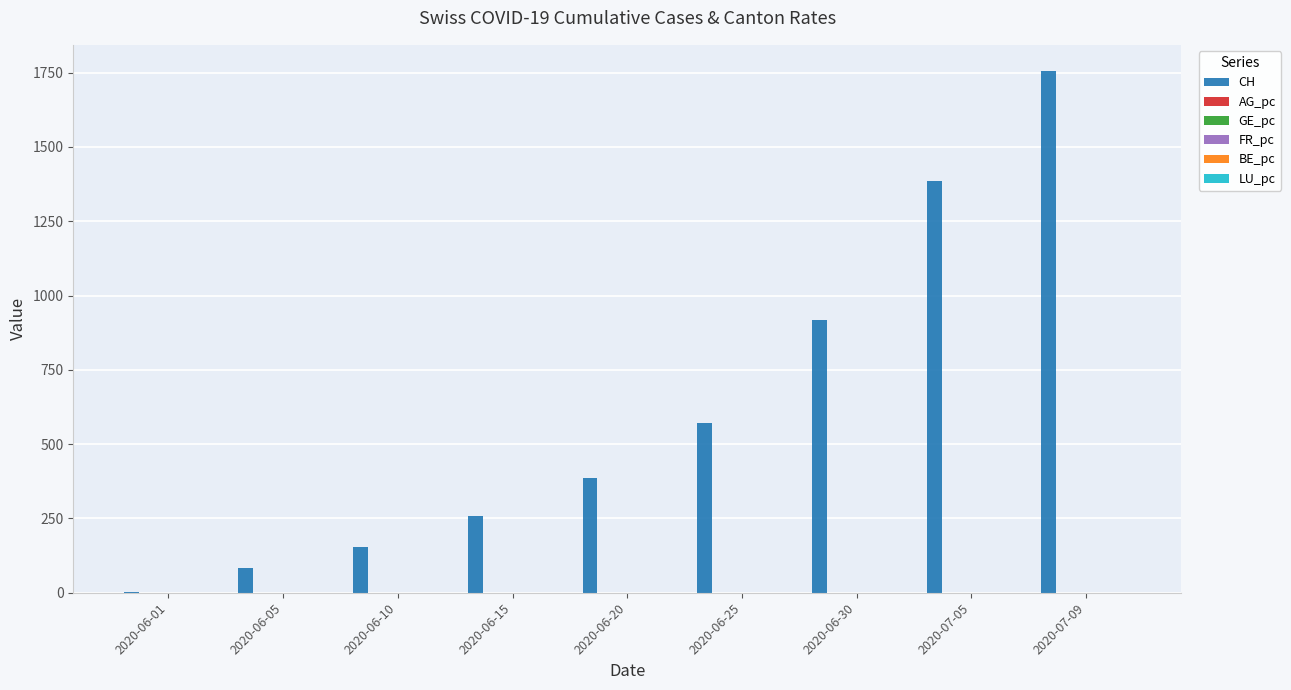

Are the bars horizontal?

No